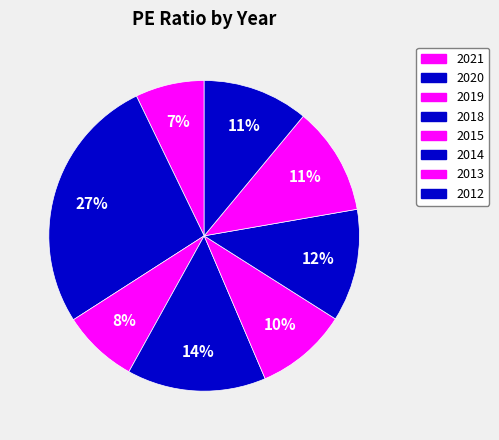

Count the number of slices in the pie.

8